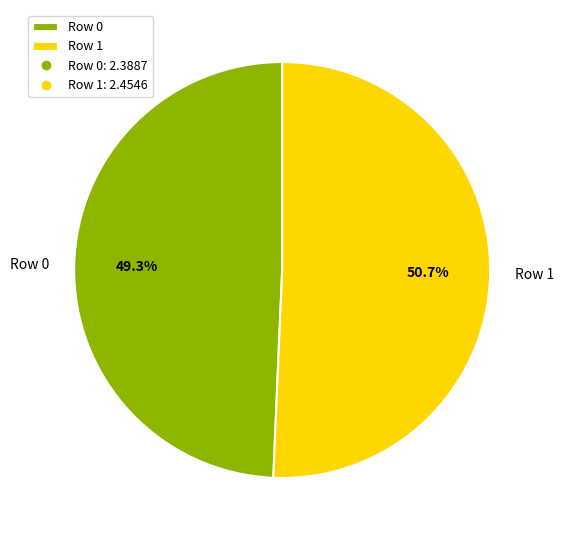

The Row 1 slice represents 51% of the pie. True or false?

True